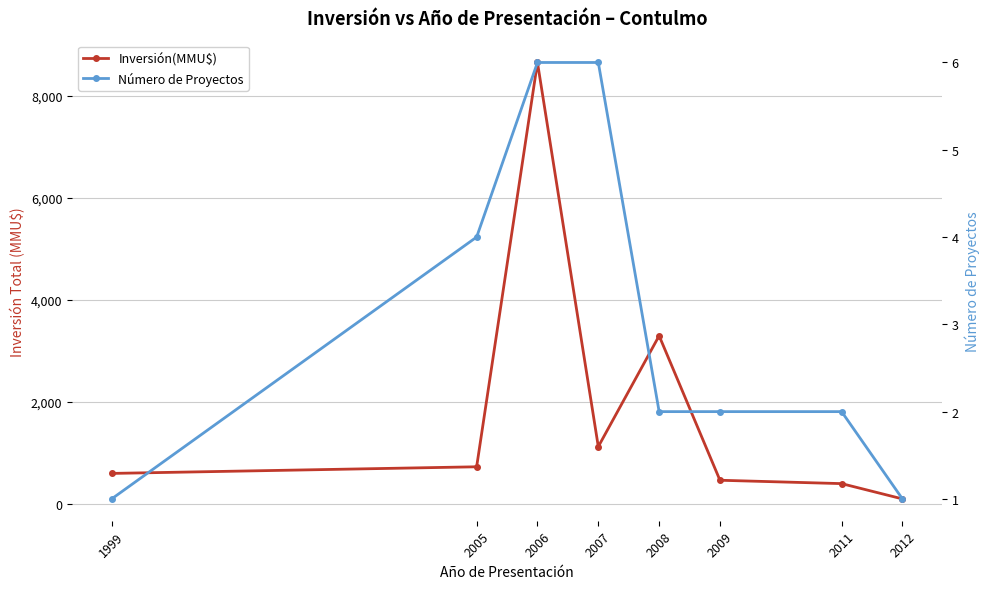

How many distinct data groups are displayed?

2